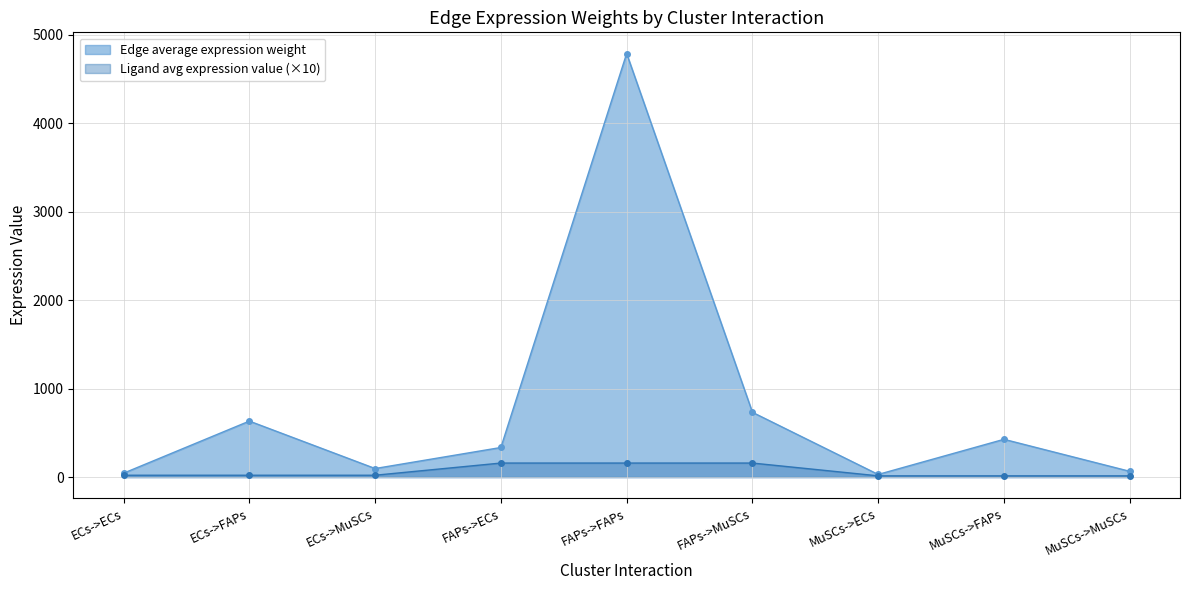

True or false: Ligand average expression value has a value of 14.2 at MuSCs->MuSCs.

True